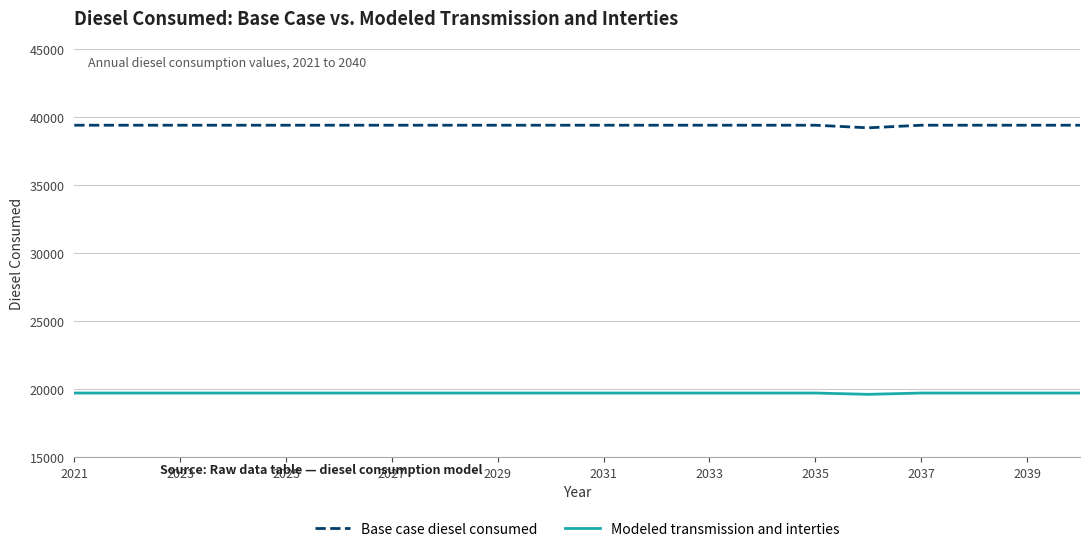

What is the minimum value shown in the chart?

19602.8